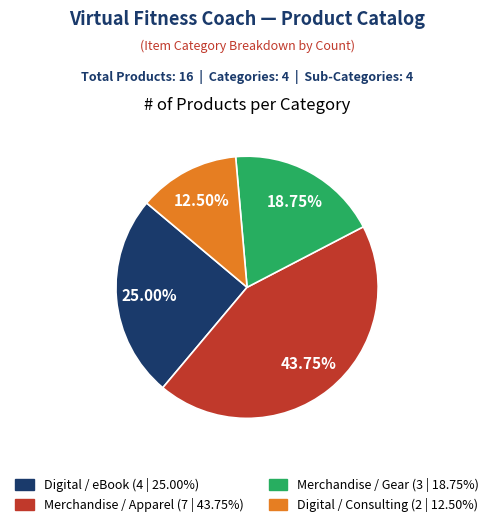

To the nearest percent, what is the average slice percentage?

25%